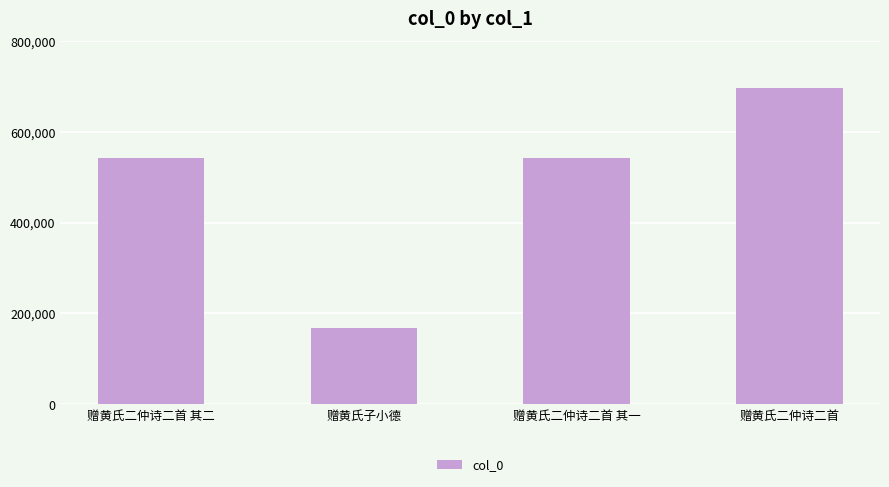

What is the label of the 1st bar from the right?

赠黄氏二仲诗二首